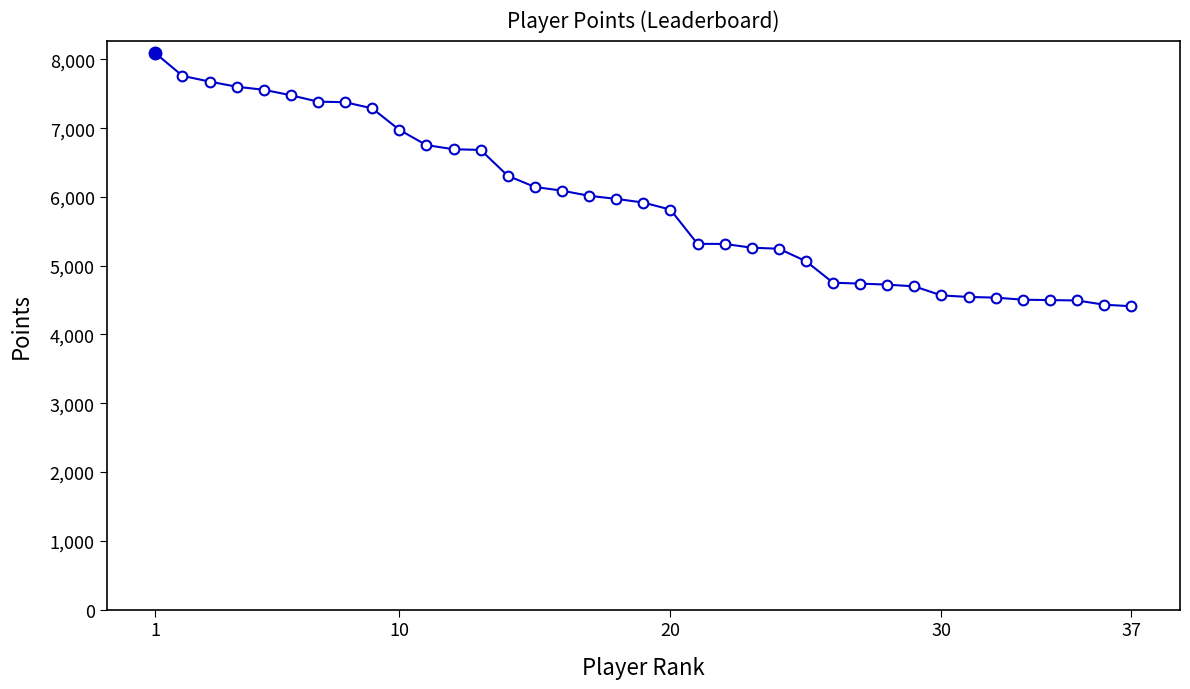

What is the minimum value shown in the chart?

4411